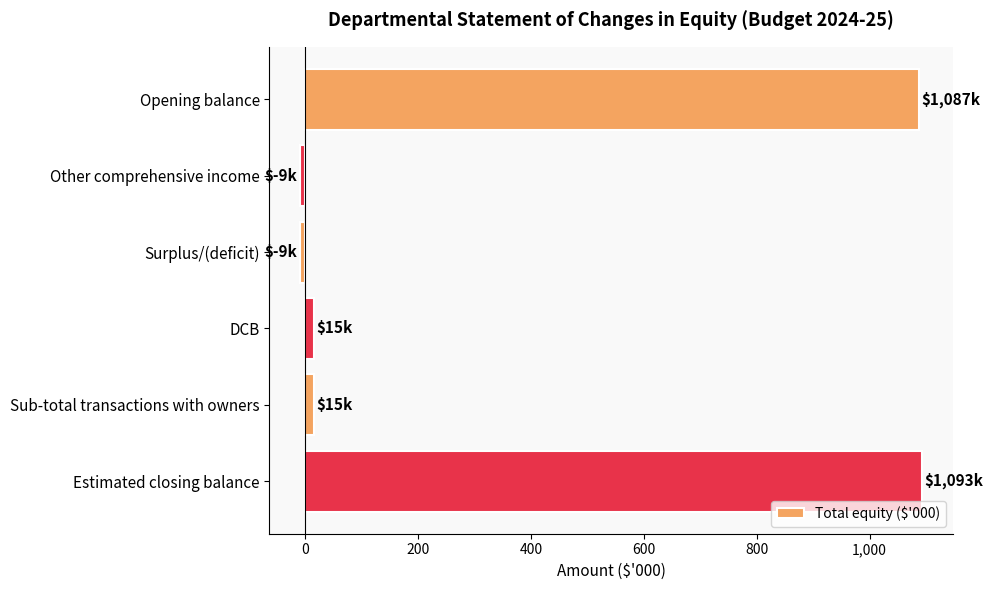

What is the label of the 1st bar from the bottom?

Estimated closing balance